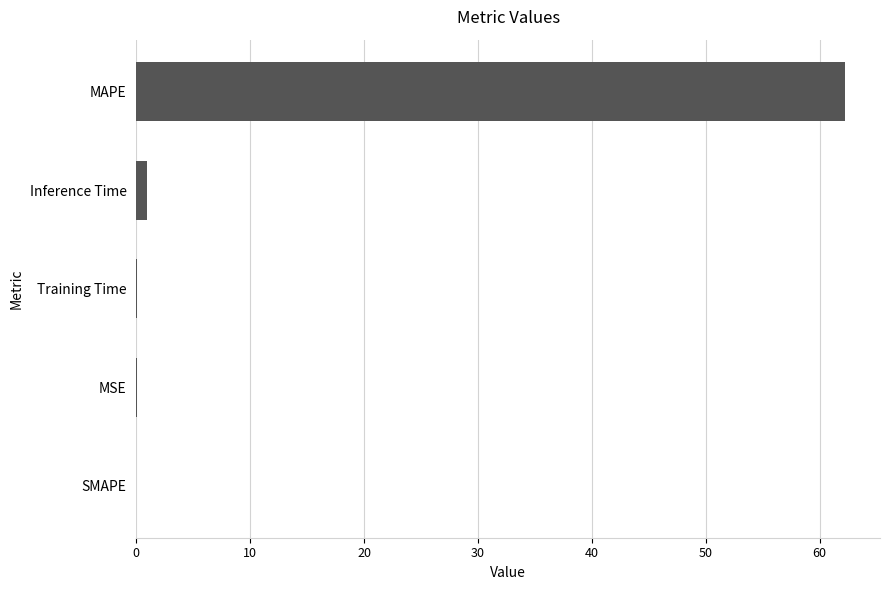

Is it true that the value at MAPE is 98.7?

False